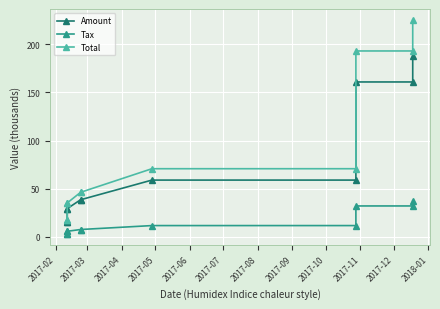

What value does the Total series have at 2017-10?

193.0